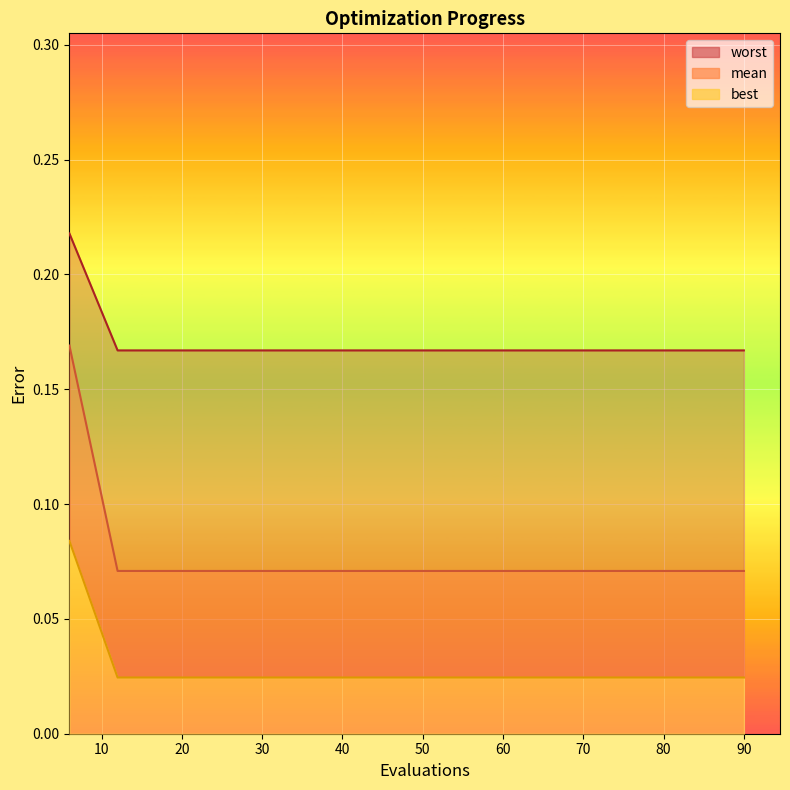

At how many categories does at least one series exceed 0?

15